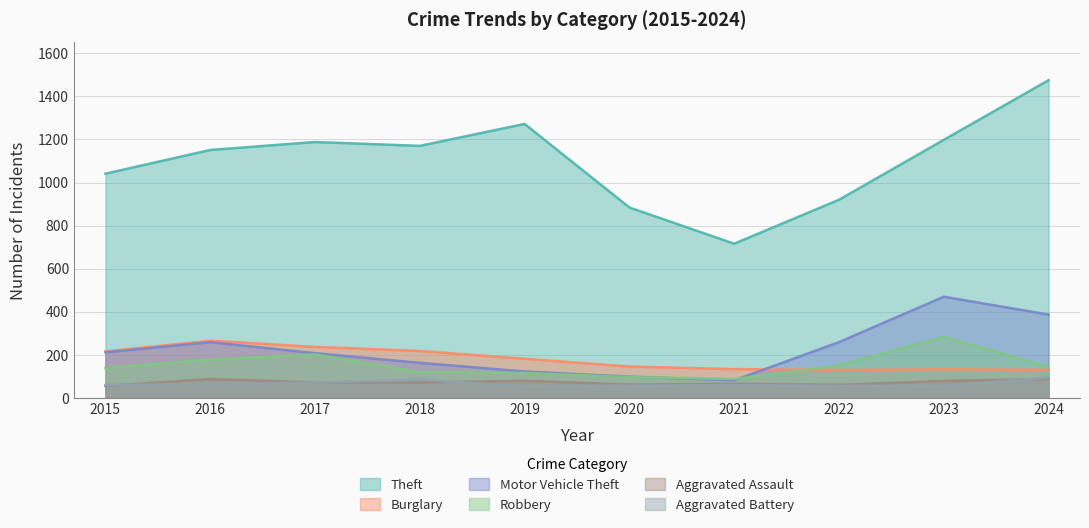

The Aggravated Assault series shows 88 at 2016. True or false?

True